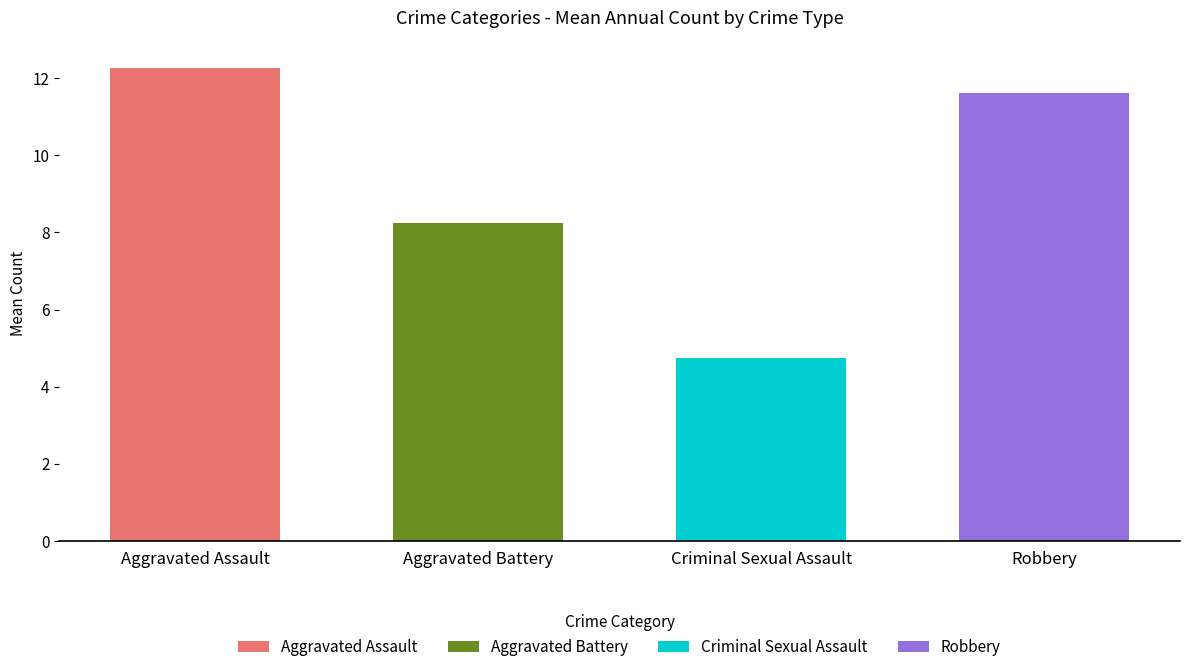

Which series has the widest spread of values?

Aggravated Assault